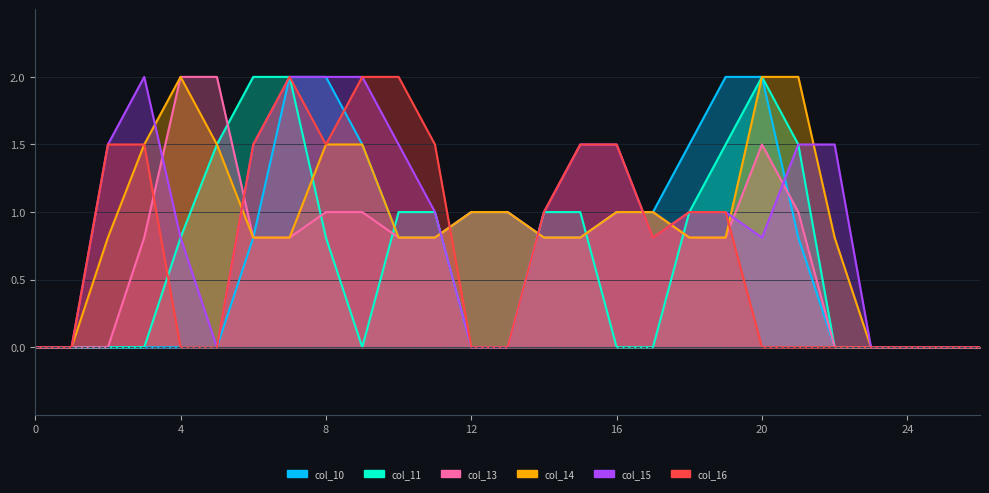

True or false: col_11 and col_15 intersect in this chart.

False